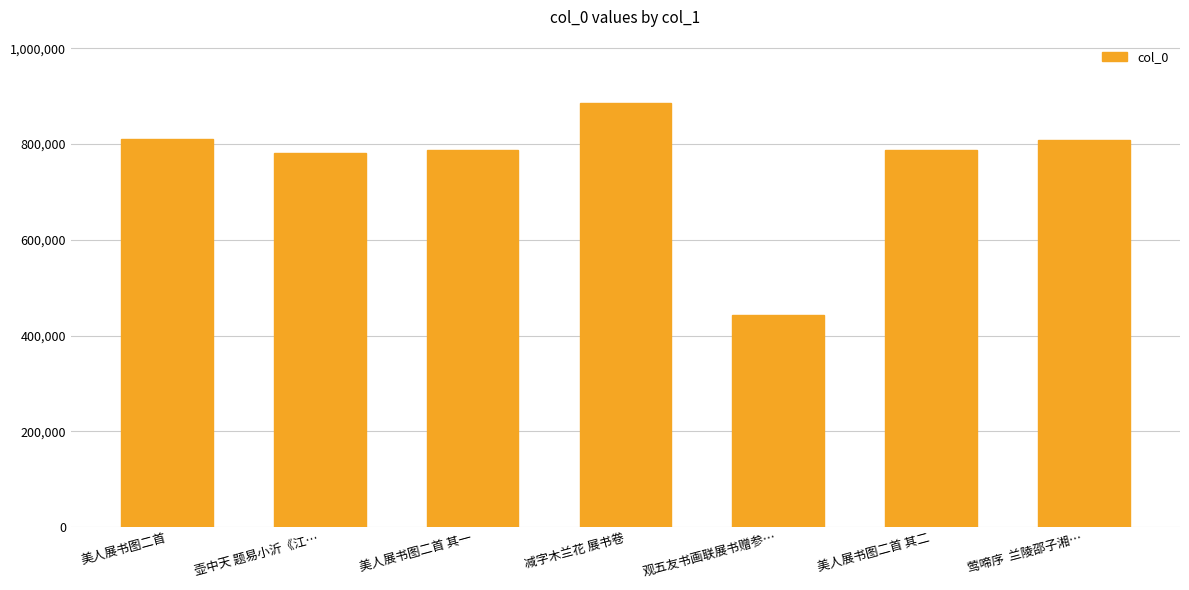

Is it true that the value at 美人展书图二首 is 231701?

False